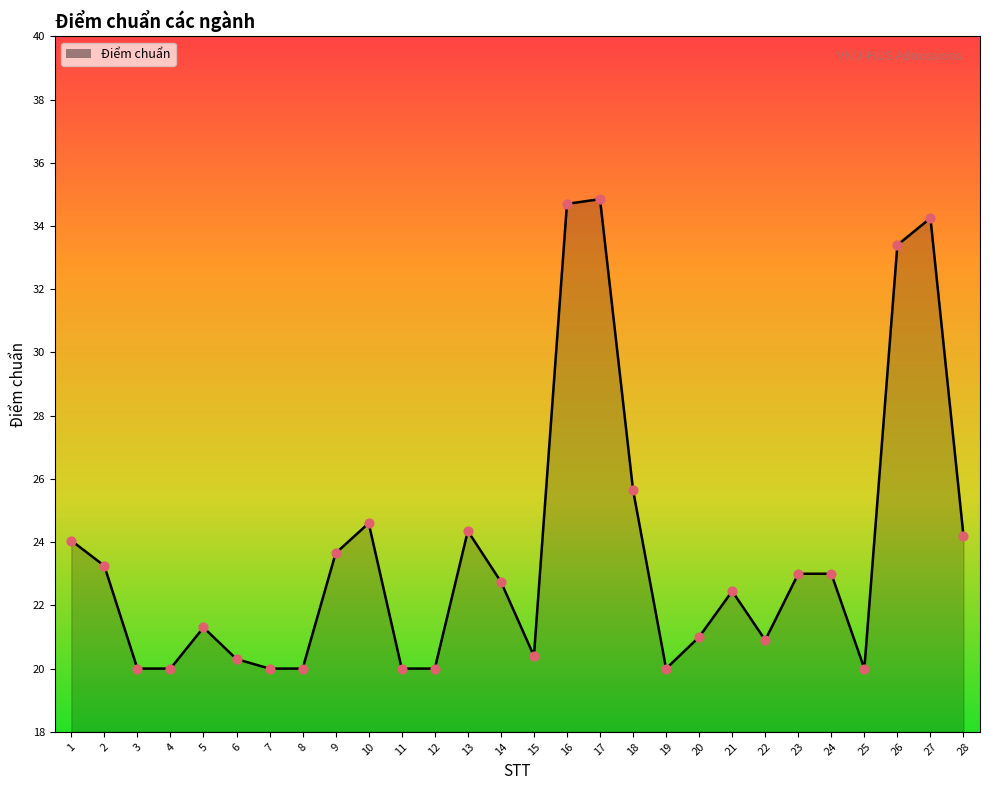

Between 28 and 15, which is larger?

28